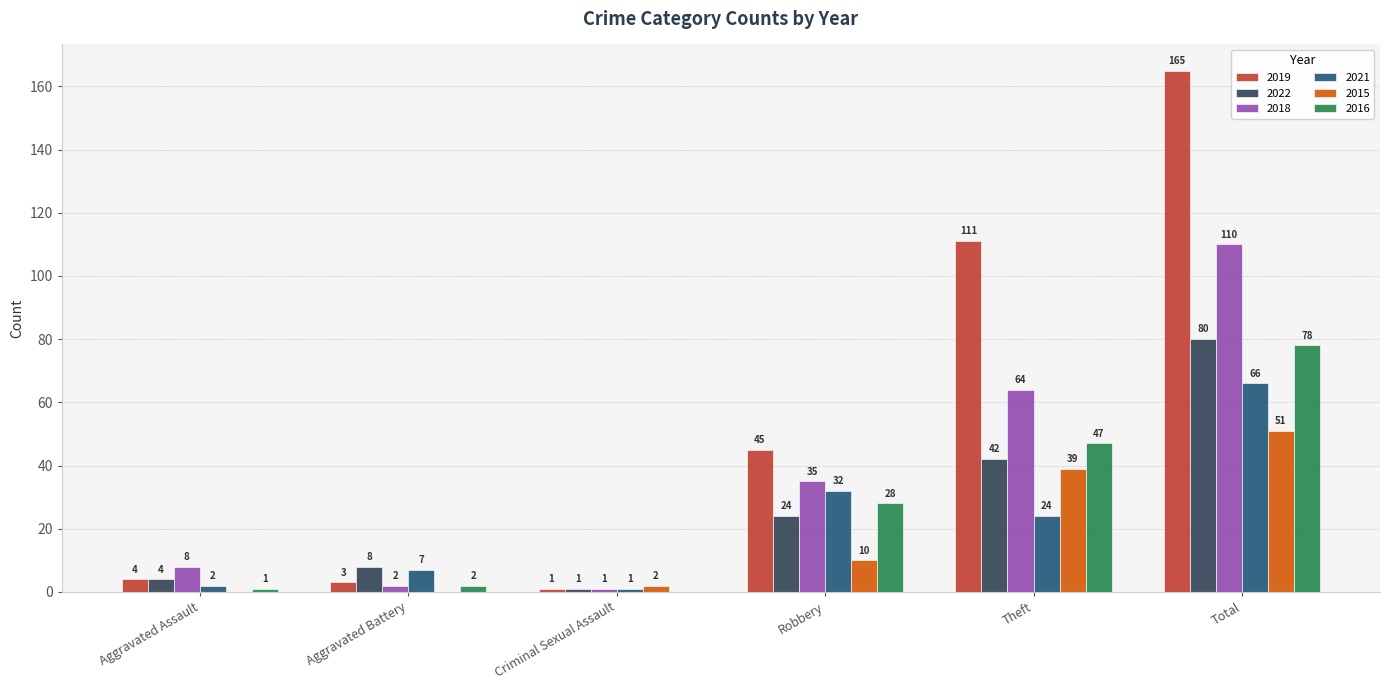

How many groups of bars are there?

6